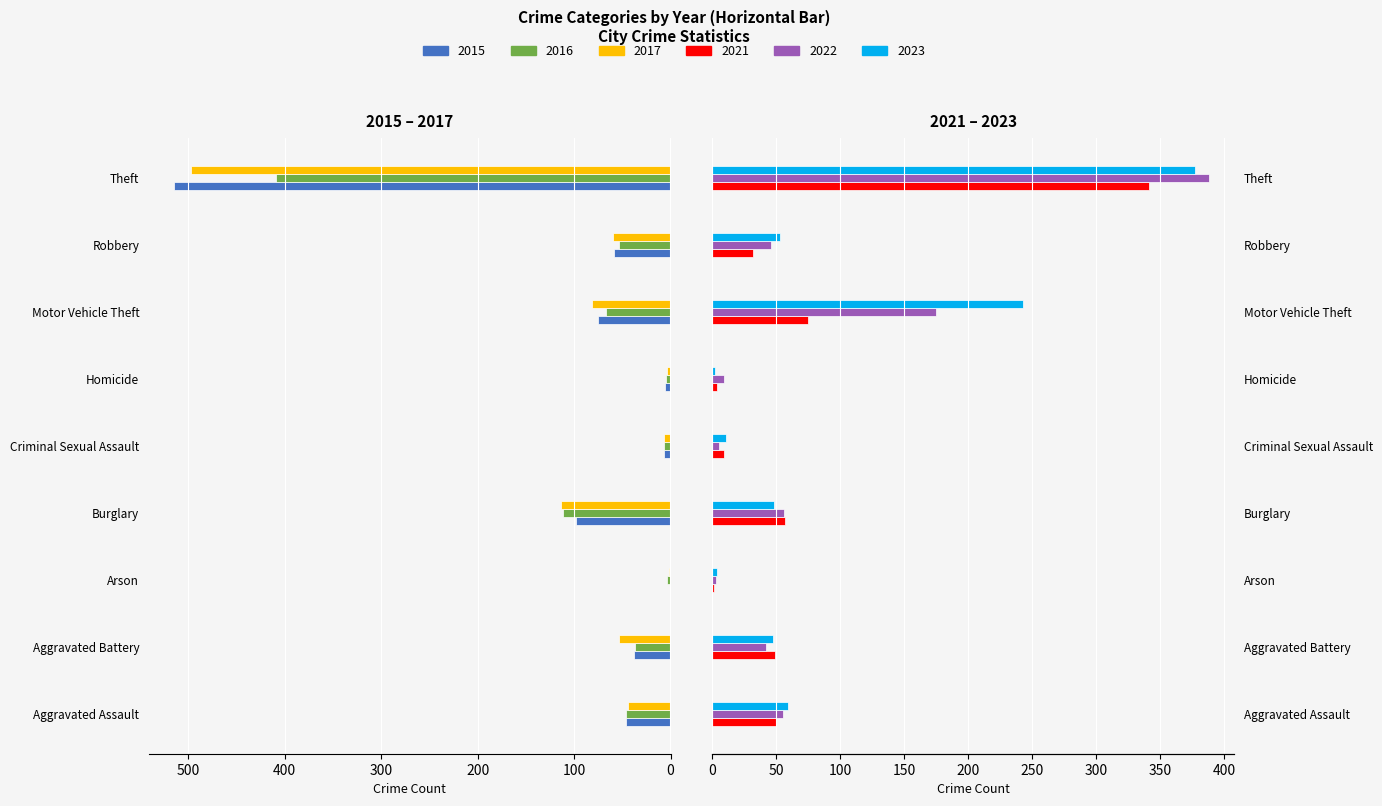

Are the bars grouped side by side (vs. stacked)?

Yes